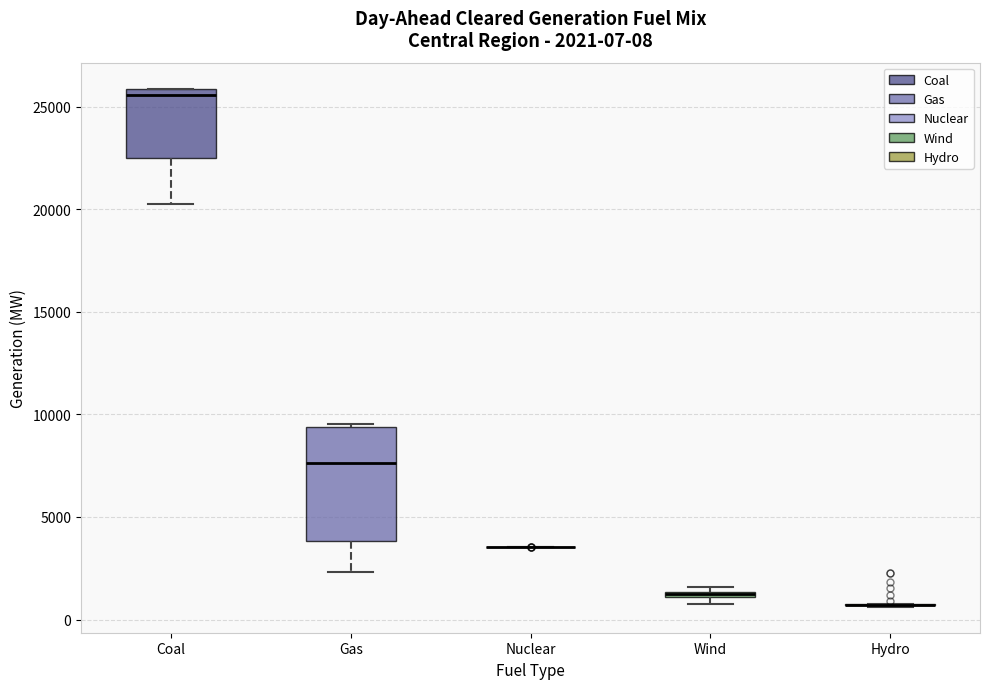

Comparing the boxes themselves (not the whiskers), which one is the tallest?

Gas